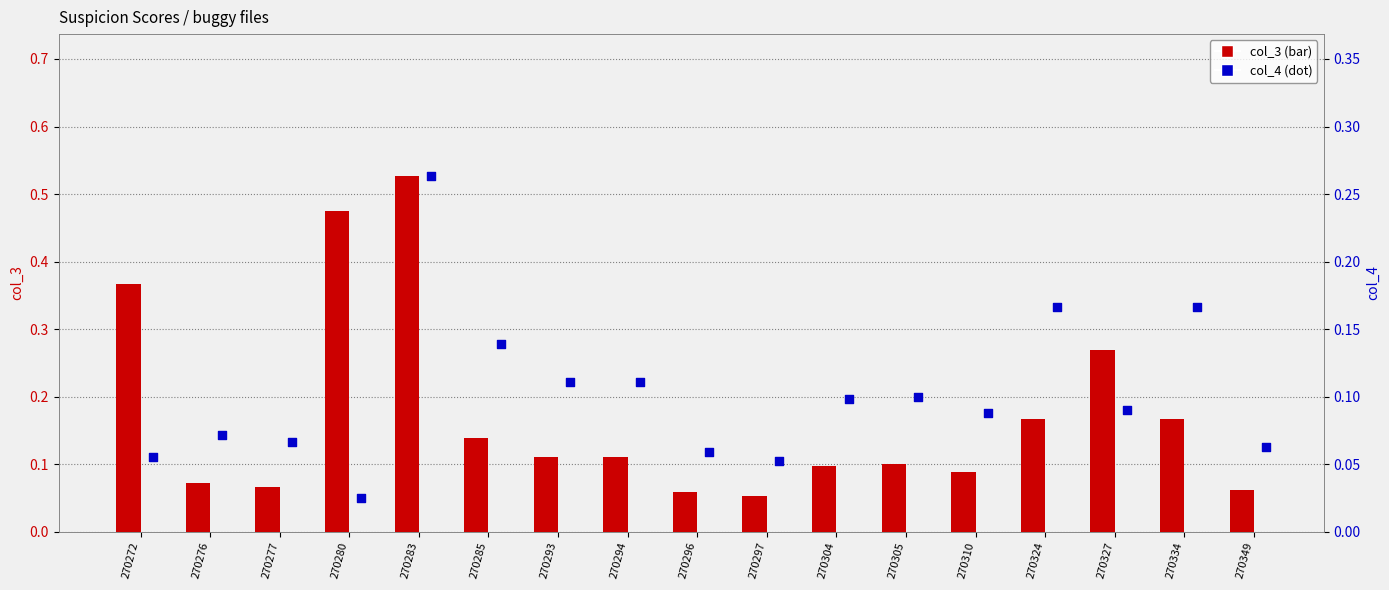

Which series contains the highest Y value?

col_3